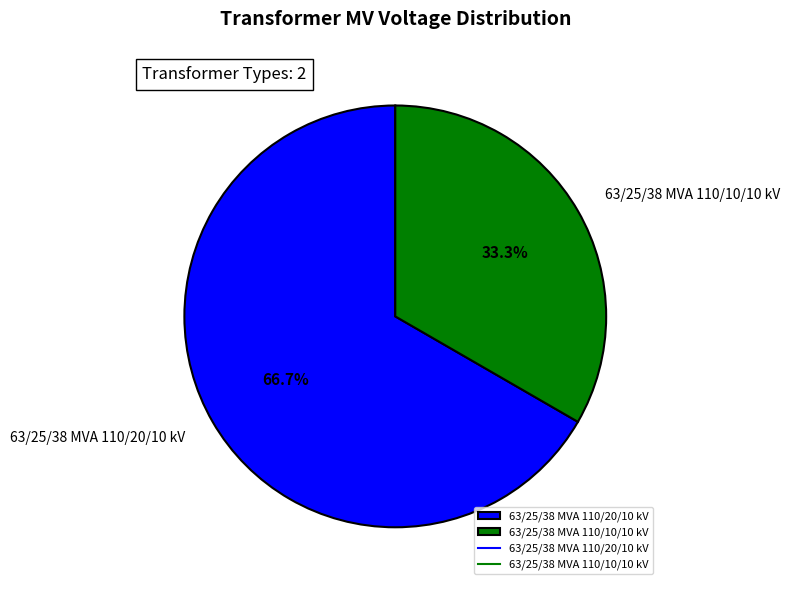

The 63/25/38 MVA 110/20/10 kV slice represents 78% of the pie. True or false?

False